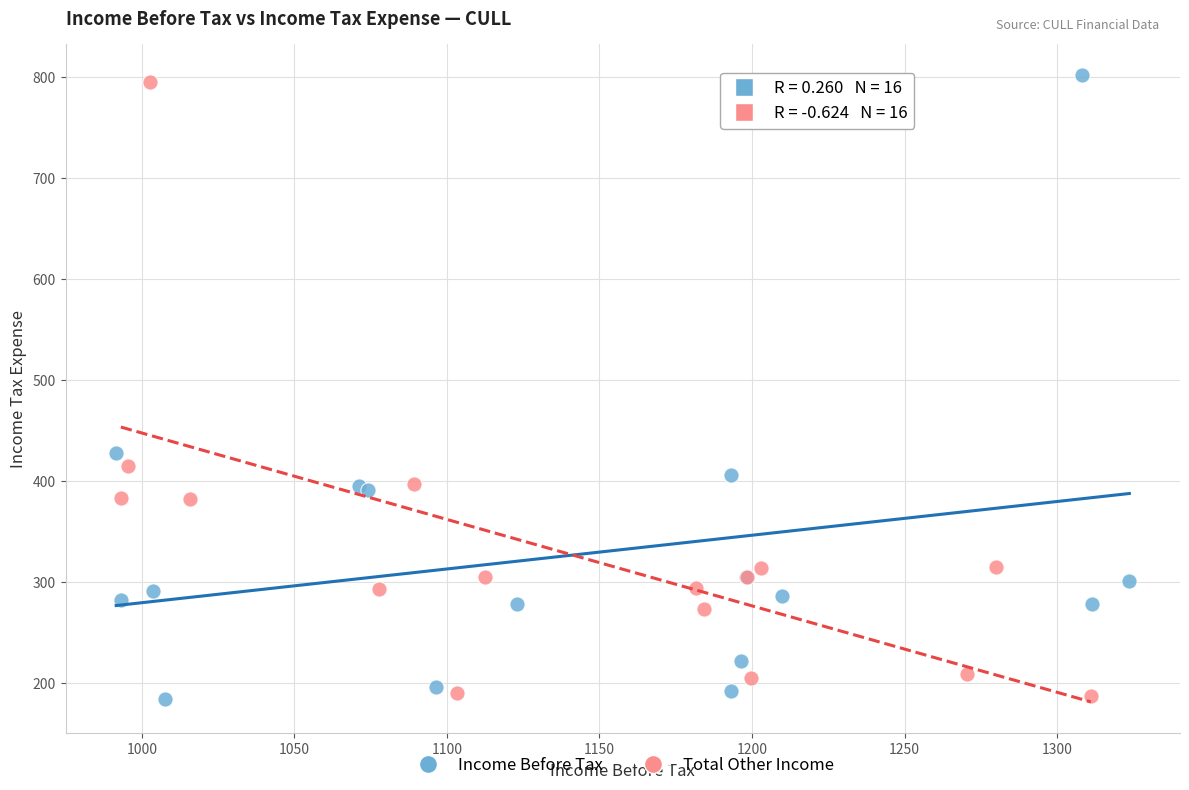

What are all the series names shown in the legend?

Income Before Tax, Total Other Income